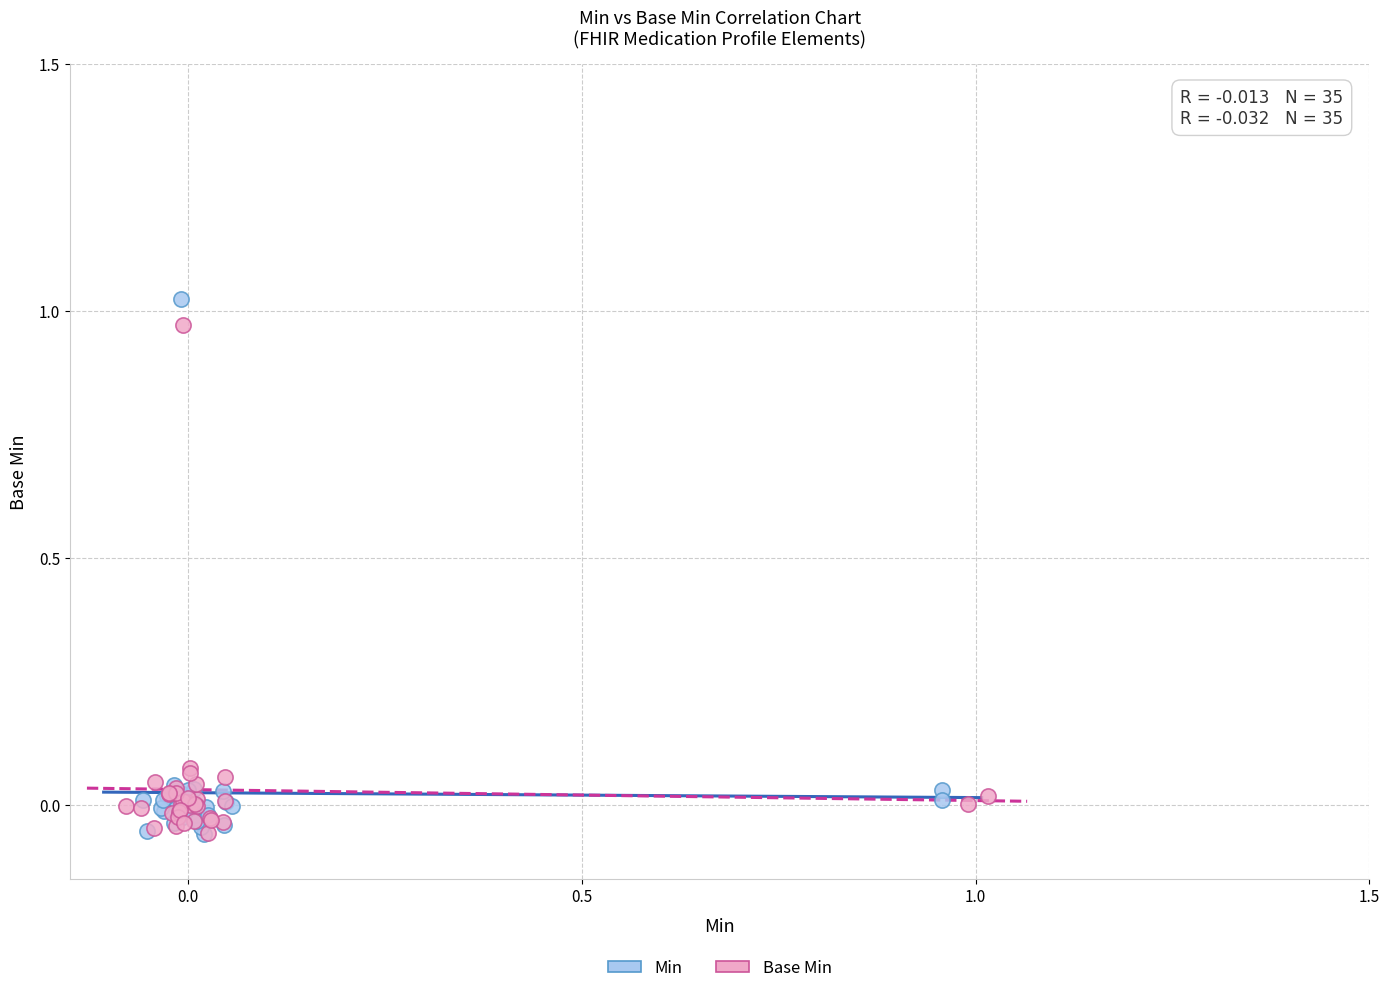

Which series has the widest spread of Y values?

Min